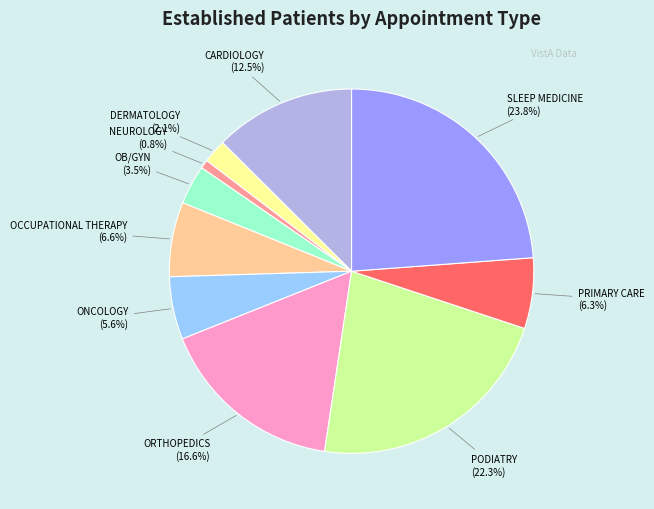

Combined, do DERMATOLOGY and OCCUPATIONAL THERAPY account for over 50%?

No